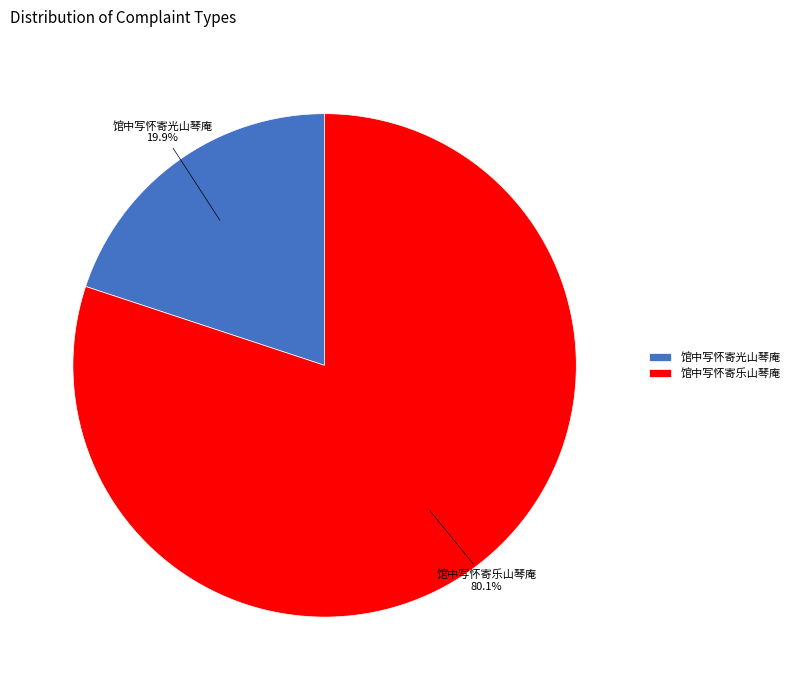

To the nearest percent, what percentage of the pie is 馆中写怀寄乐山琴庵?

80%